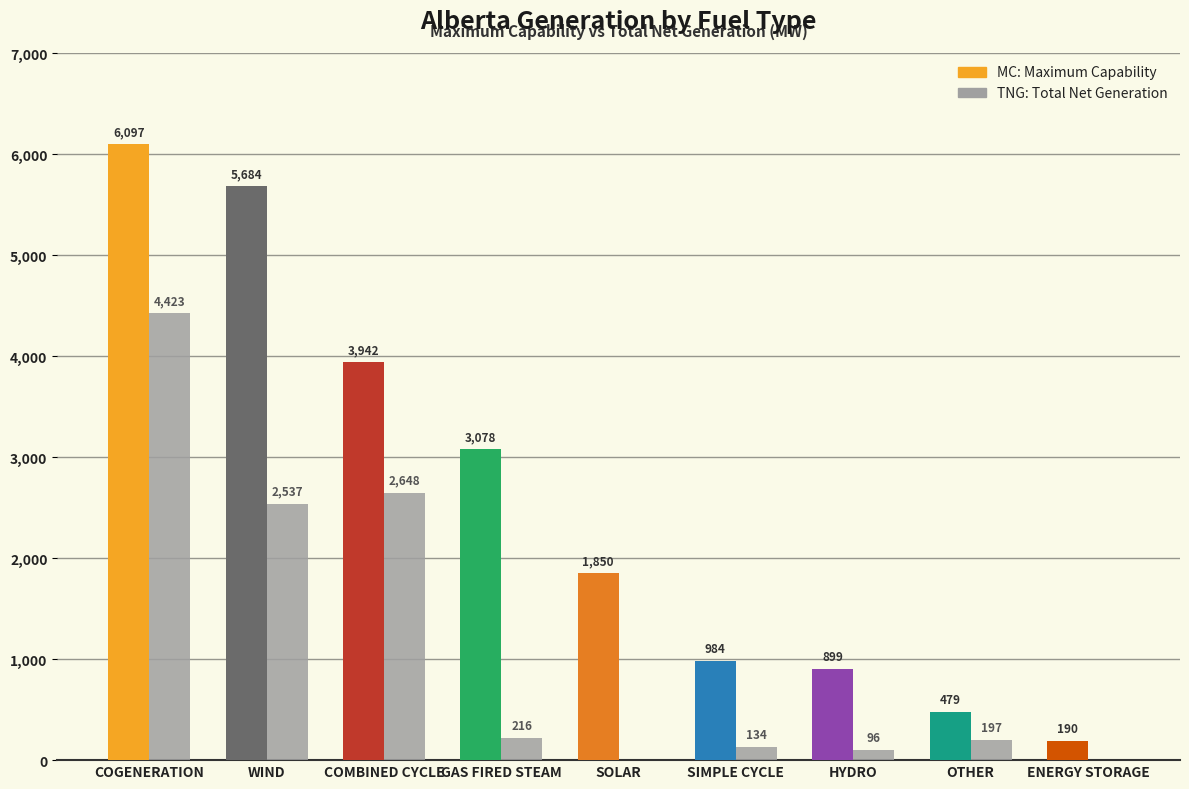

Reading left to right, extract all data points from this chart.

MC: 6097	5684	3942	3078	1850	984	899	479	190
TNG: 4423	2537	2648	216	0	134	96	197	0